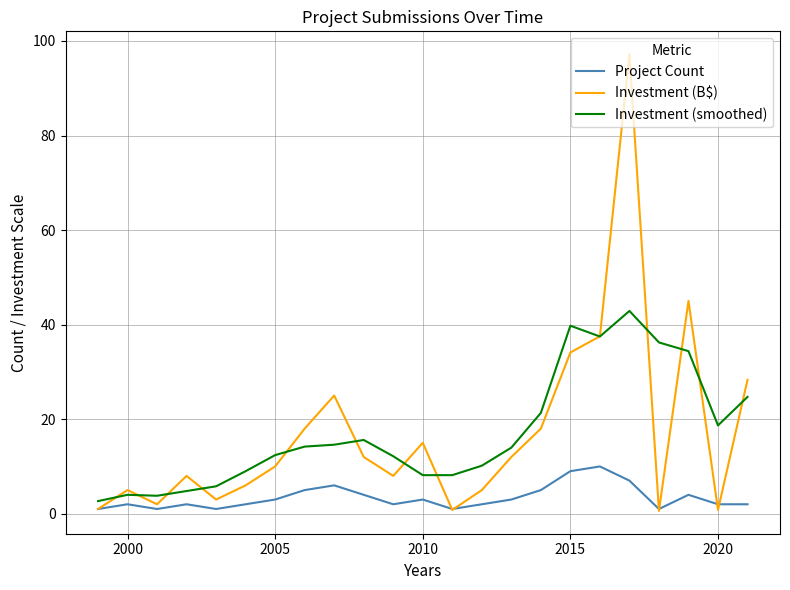

What is the sum of all Project Count values?

78.0